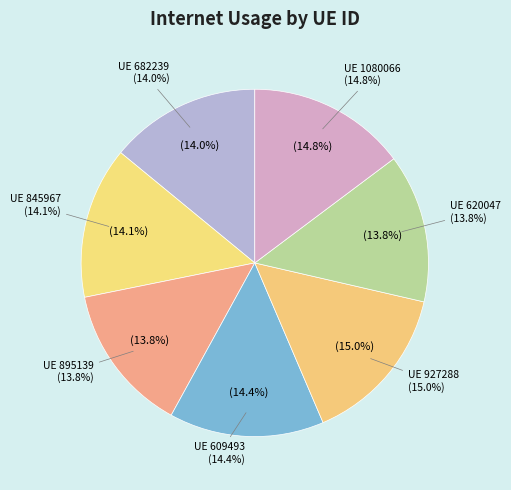

What percentage is the 1080066 slice, to the nearest percent?

15%